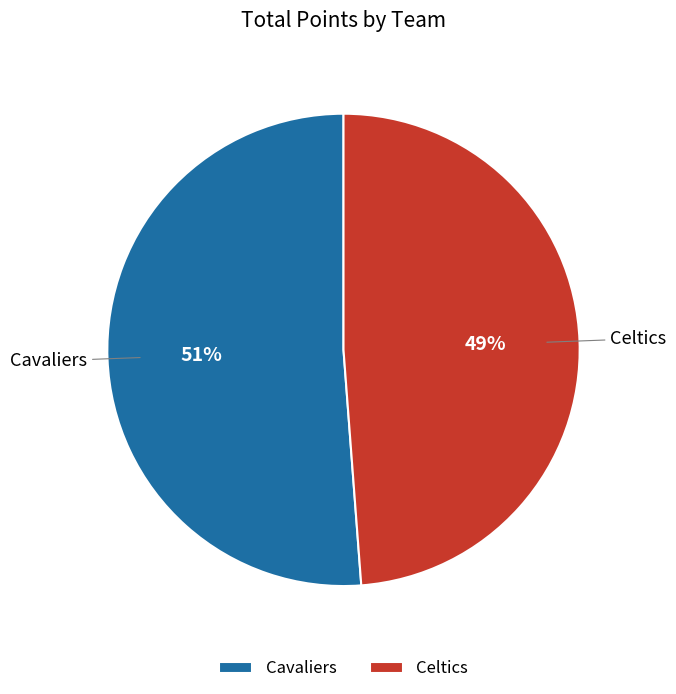

To the nearest percent, what percentage of the pie is Celtics?

49%